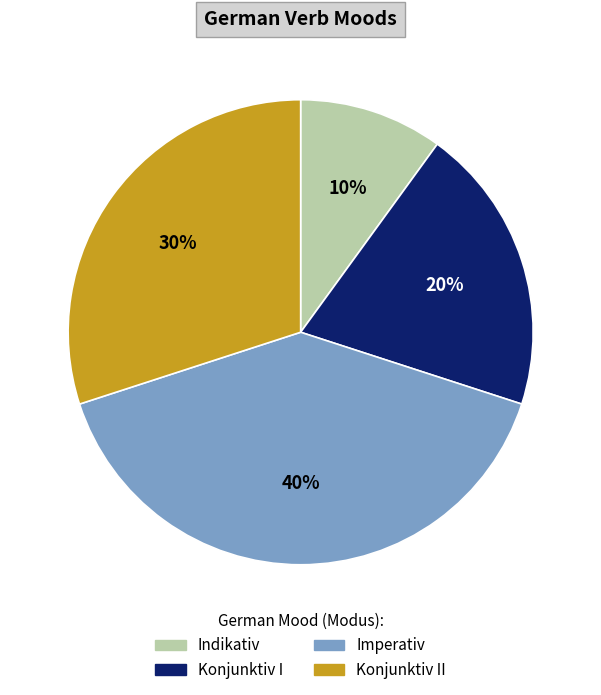

Which slice is the smallest?

Indikativ